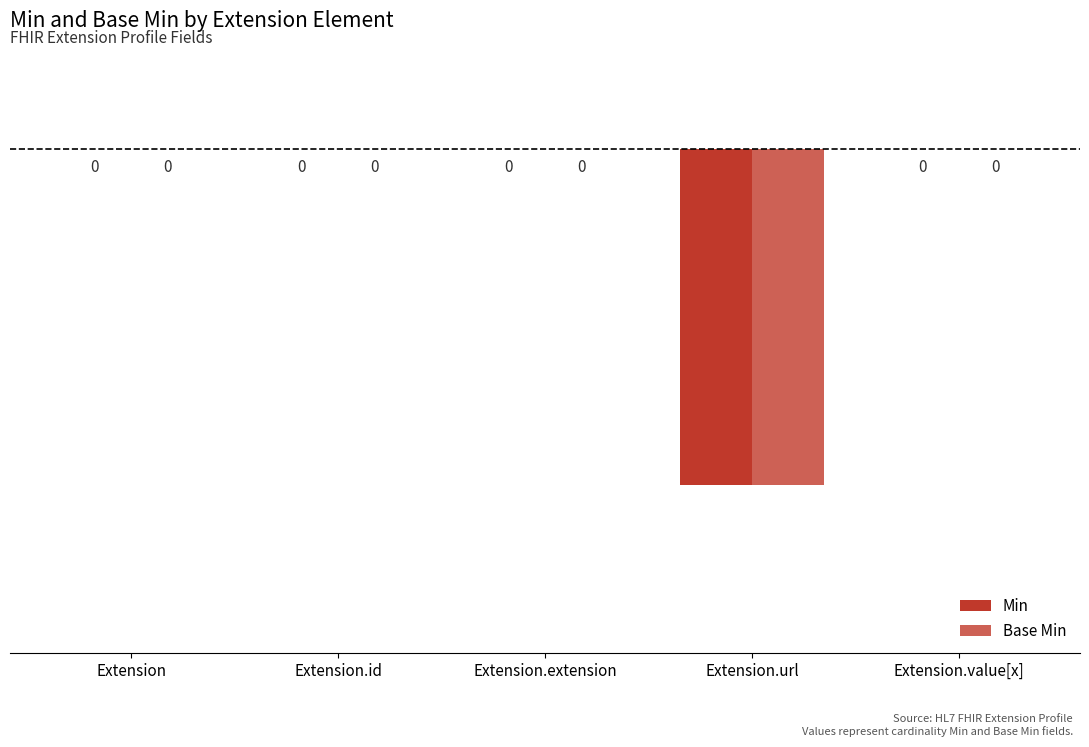

What are all the series names shown in the legend?

Min, Base Min